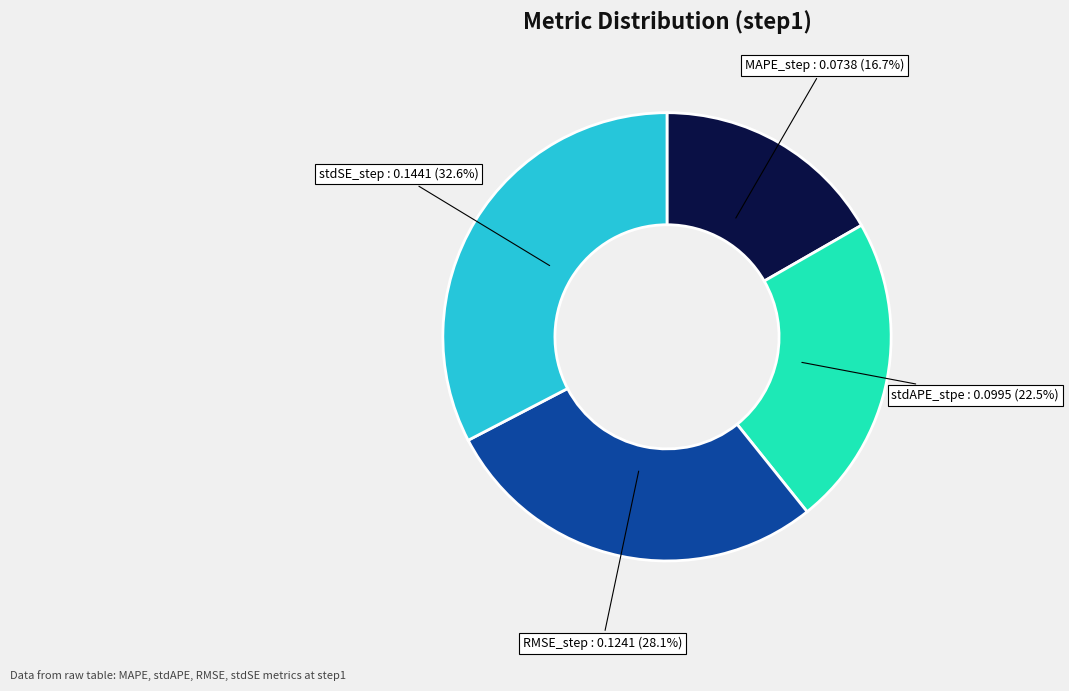

Which slice is the largest?

stdSE_step